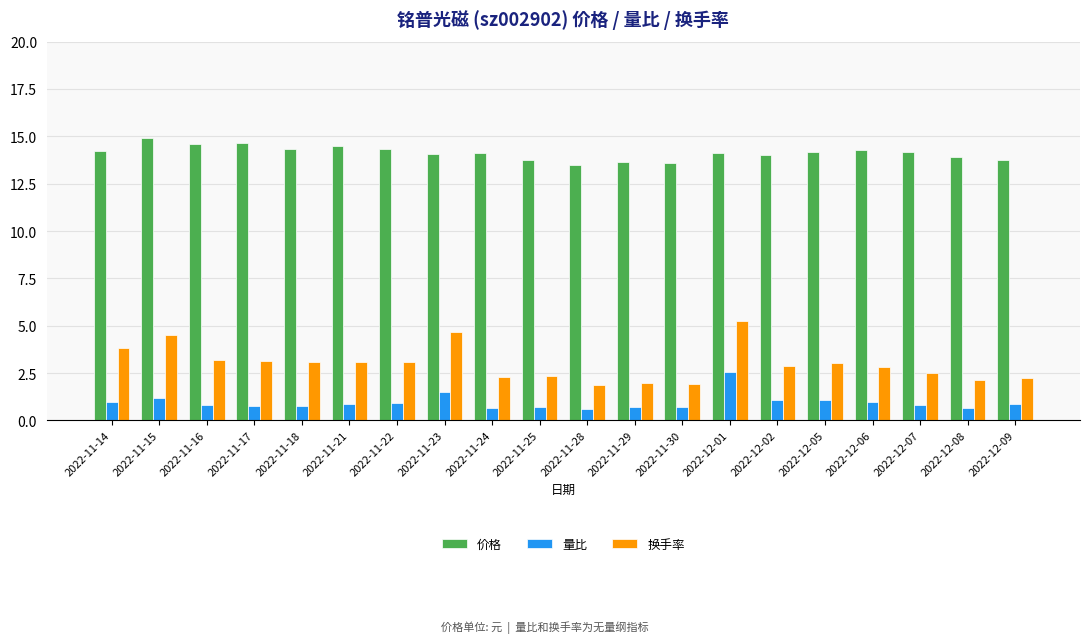

Is the value of 量比 at 2022-11-28 greater than the value of 换手率 at 2022-11-24?

No